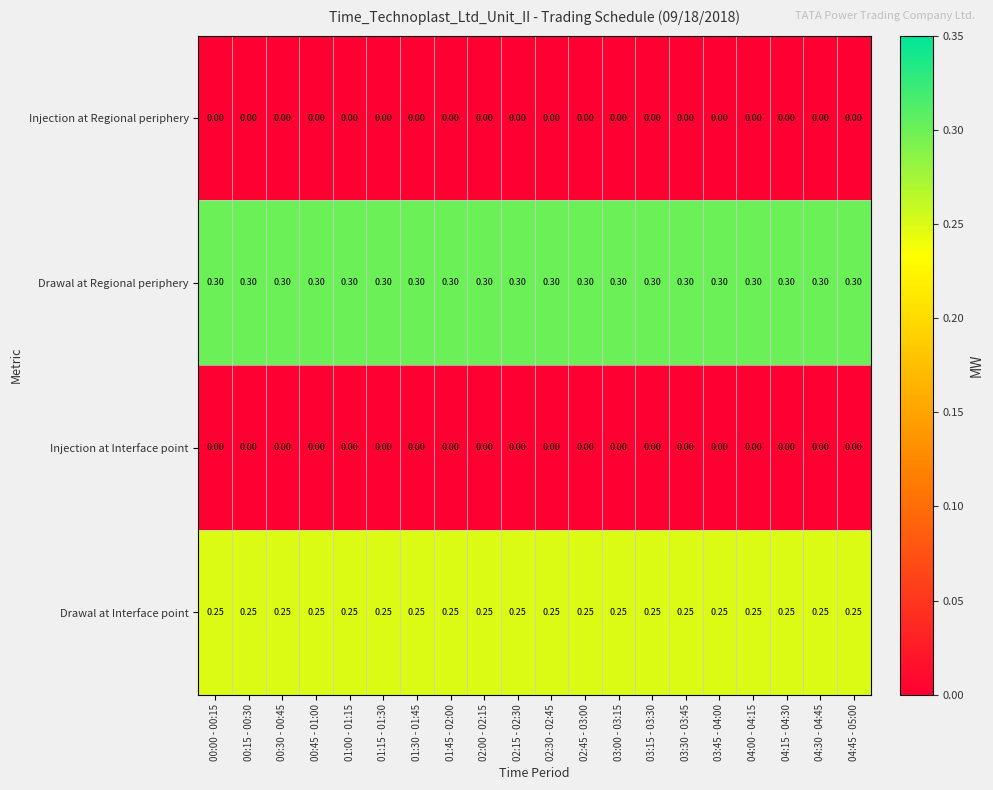

Which series has the largest total across all categories?

Drawal at Regional periphery